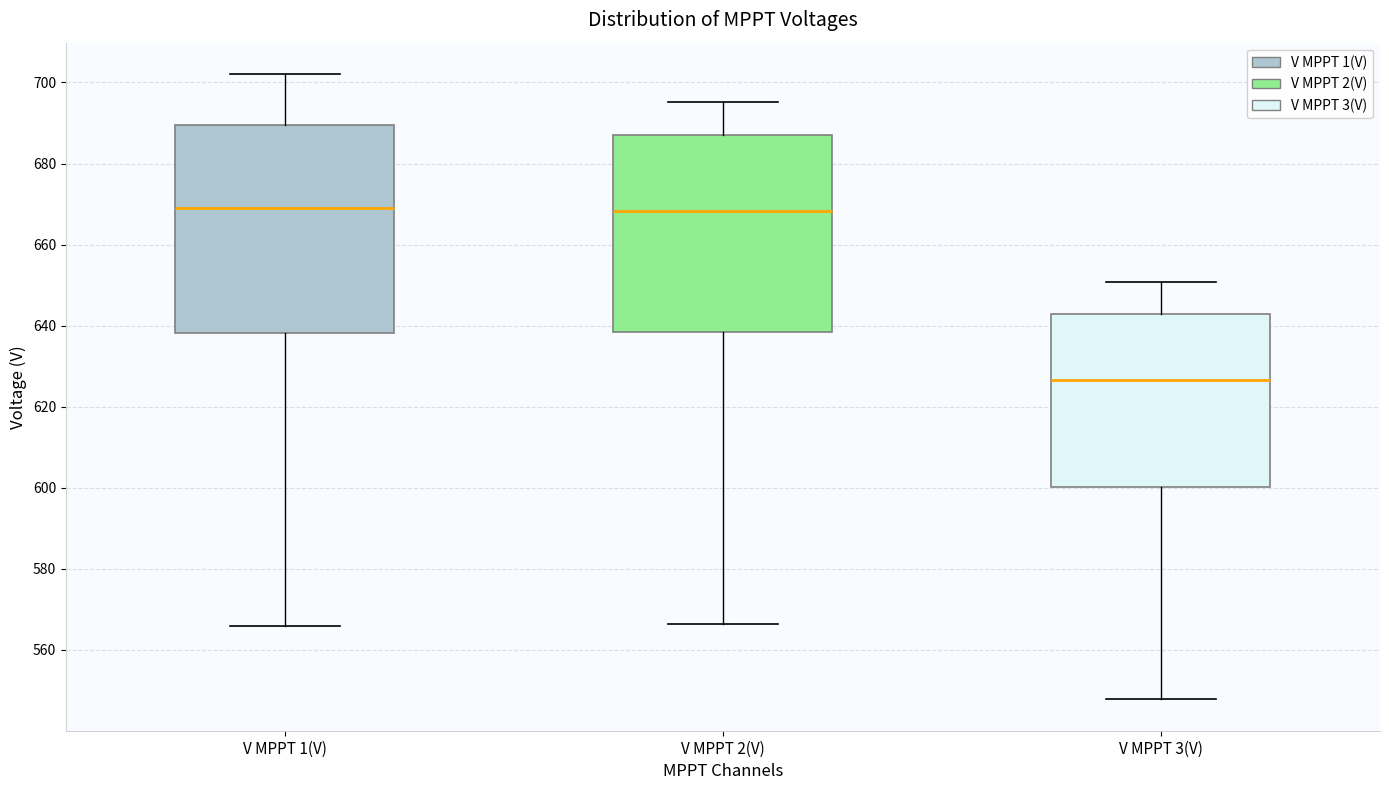

Where does the median line of the box for V MPPT 1(V) sit on the y-axis? The values are not printed on the chart, so give them approximately, as read against the axis.

670